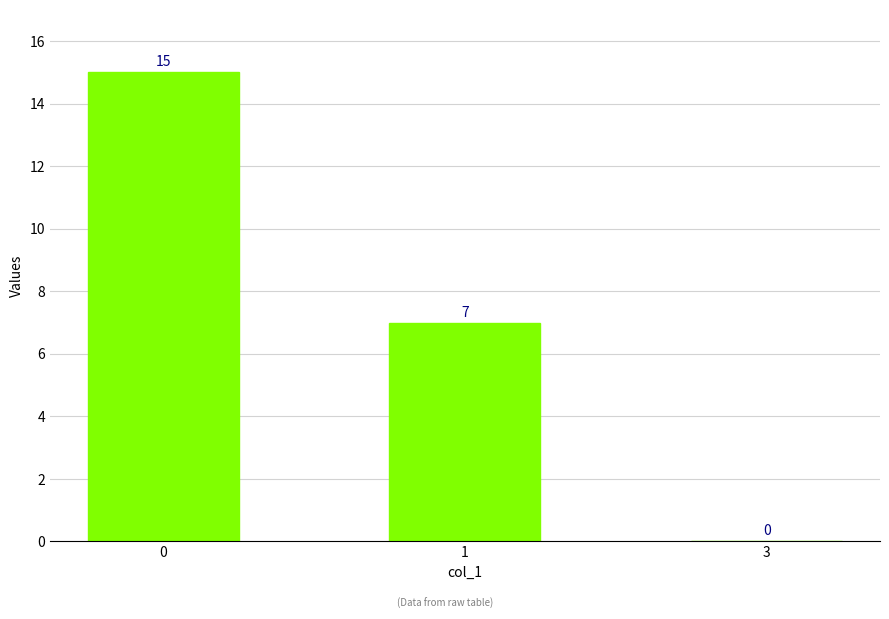

How many positive values are there?

2